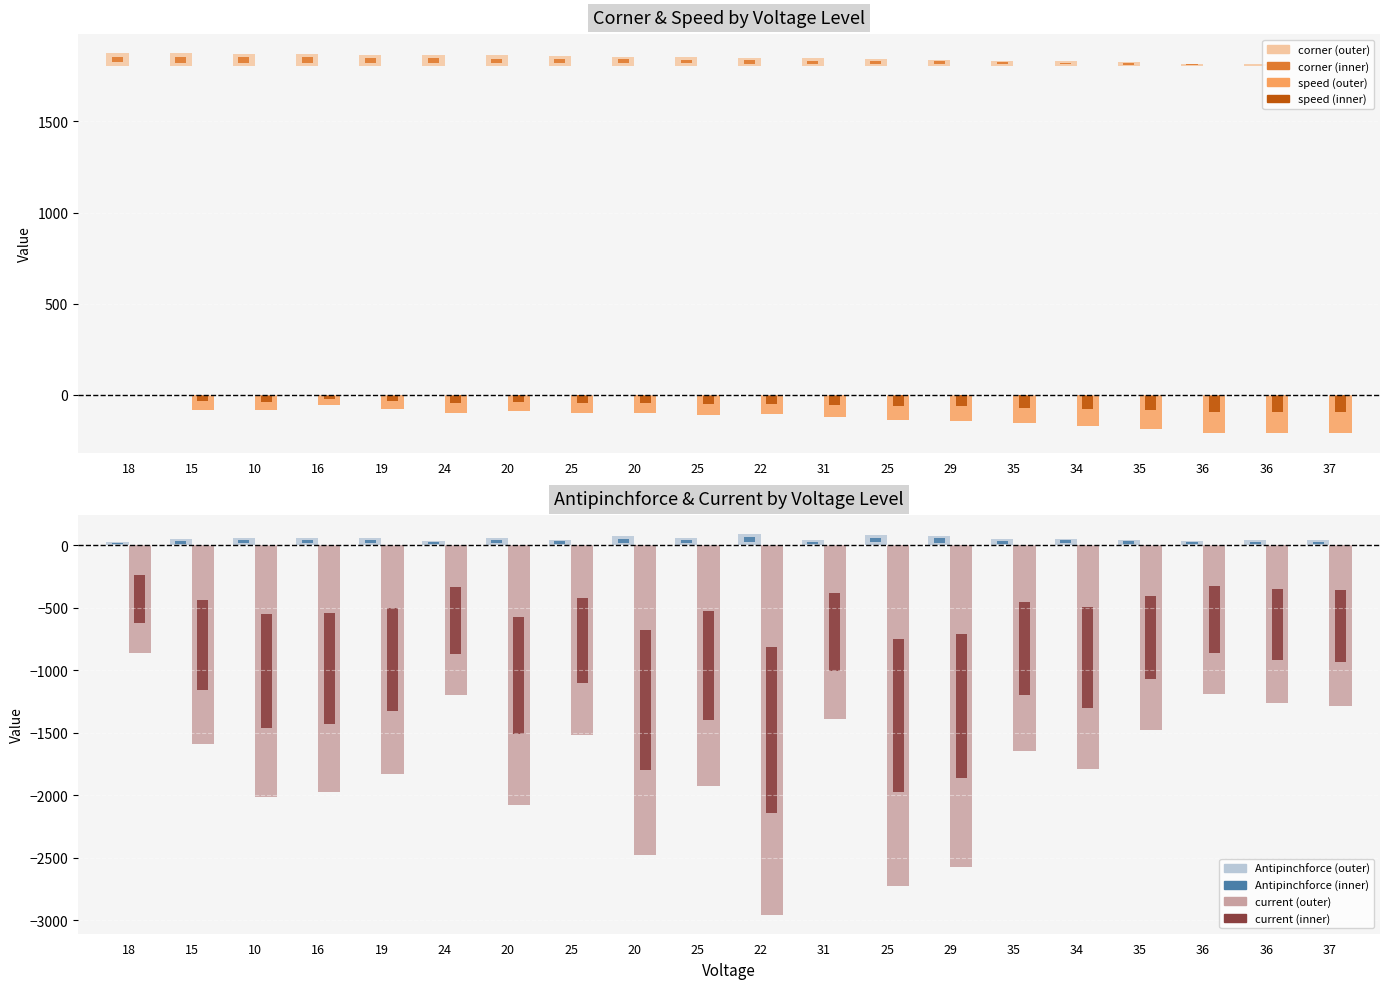

At which label does Antipinchforce first exceed 53?

10